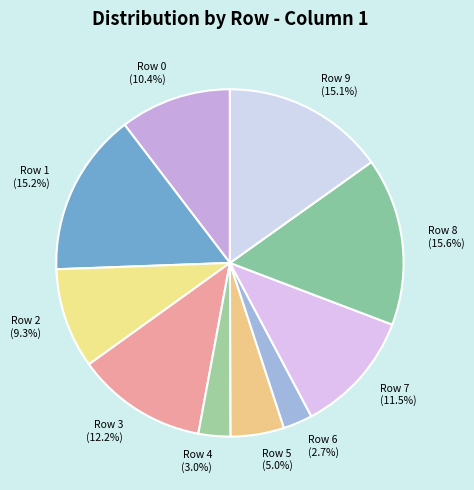

Count the number of slices in the pie.

10